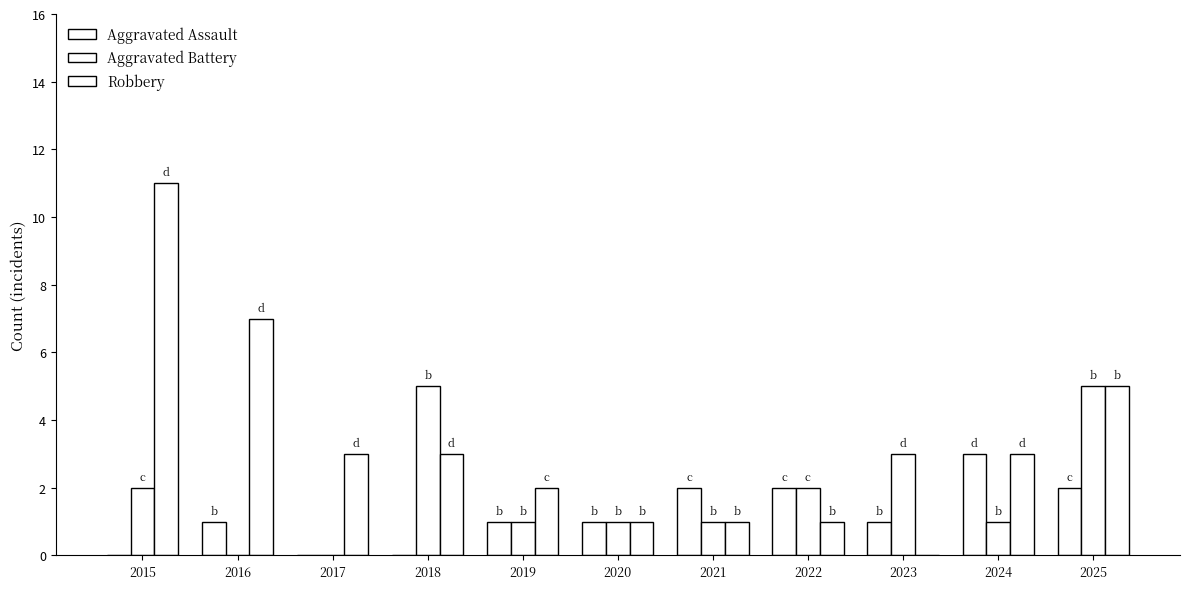

How many groups of bars are there?

11